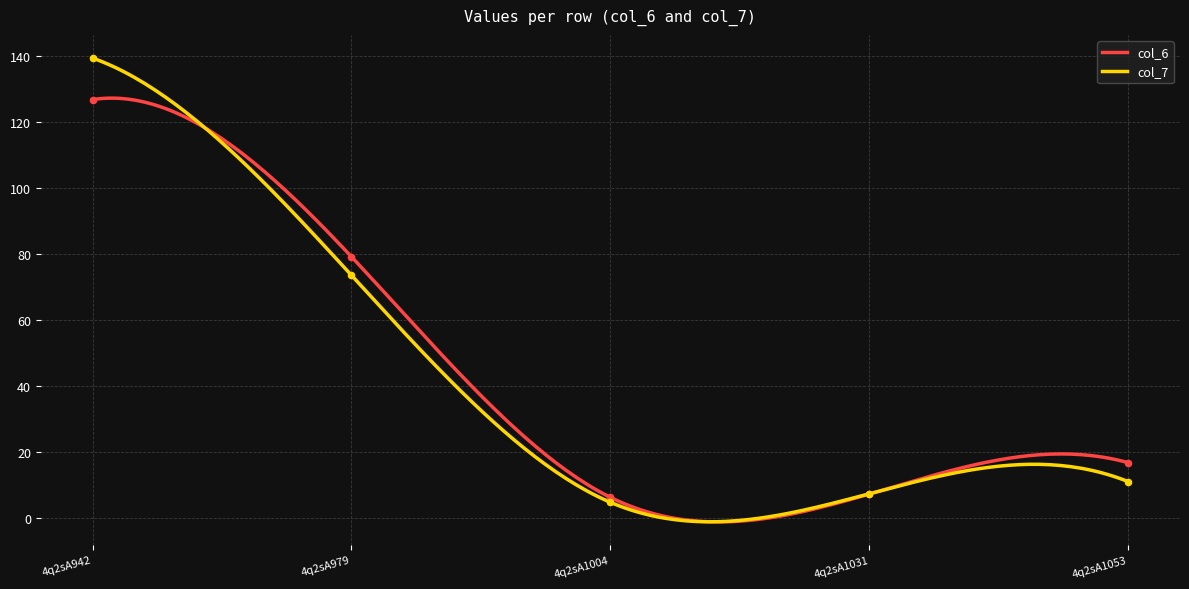

What are all the series names shown in the legend?

col_6, col_7